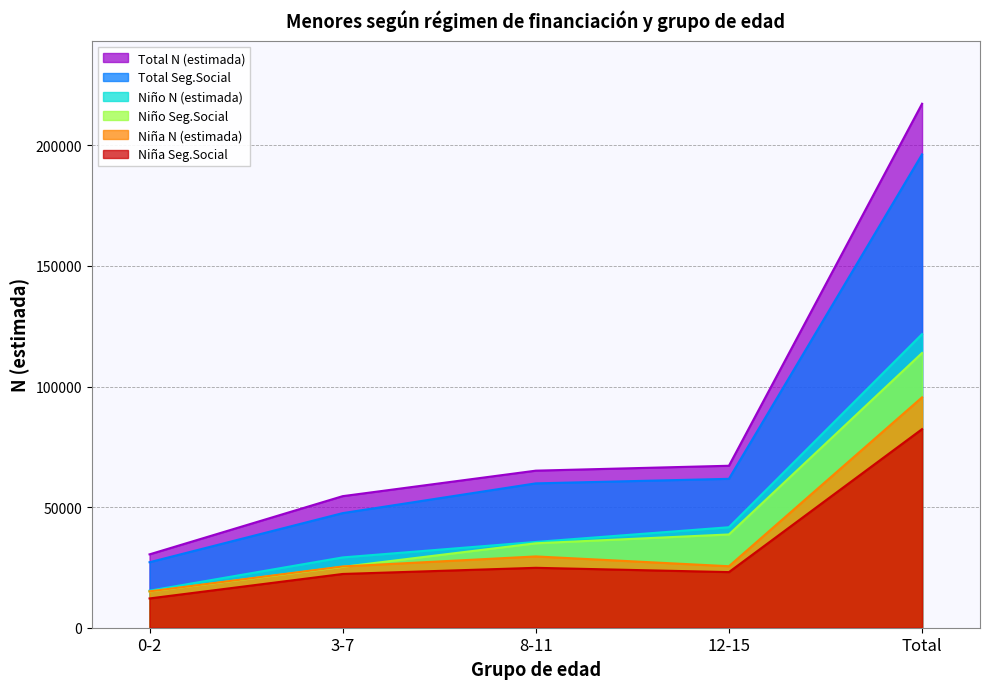

Reading left to right, list all the values displayed in this chart.

Niña N (estimada): 0-2=15067	3-7=25400	8-11=29554	12-15=25490	Total=95512
Niño N (estimada): 0-2=15352	3-7=29146	8-11=35563	12-15=41660	Total=121722
Total N (estimada): 0-2=30419	3-7=54546	8-11=65117	12-15=67150	Total=217234
Niña Seg.Social: 0-2=12142	3-7=22288	8-11=24839	12-15=23062	Total=82331
Niño Seg.Social: 0-2=15012	3-7=25223	8-11=35007	12-15=38668	Total=113911
Total Seg.Social: 0-2=27154	3-7=47511	8-11=59846	12-15=61730	Total=196243